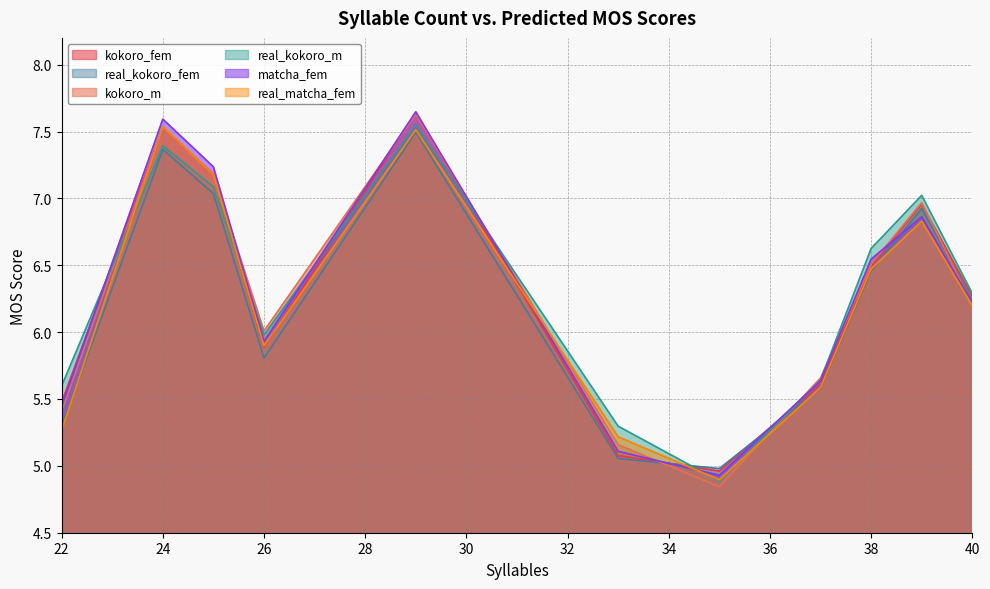

How many data points in kokoro_fem are less than 6?

5